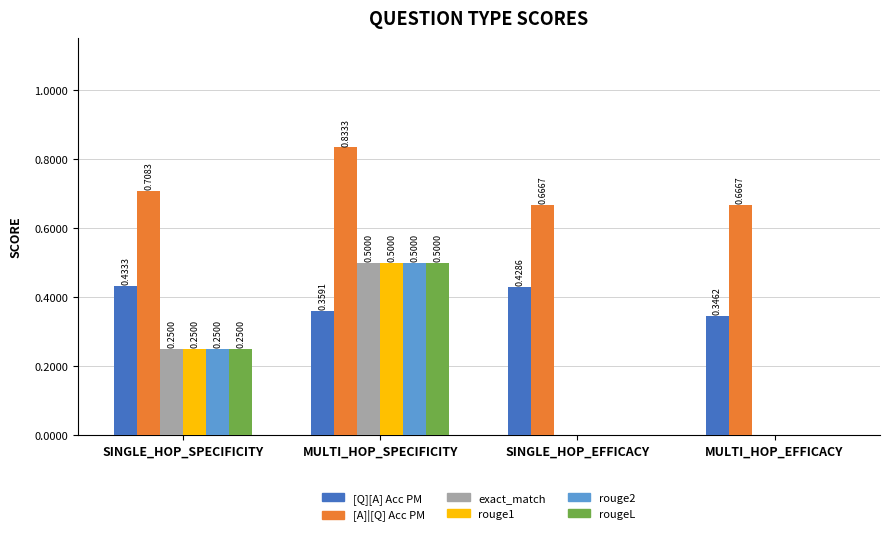

The value of rouge2 at SINGLE_HOP_EFFICACY is 0.2. True or false?

False